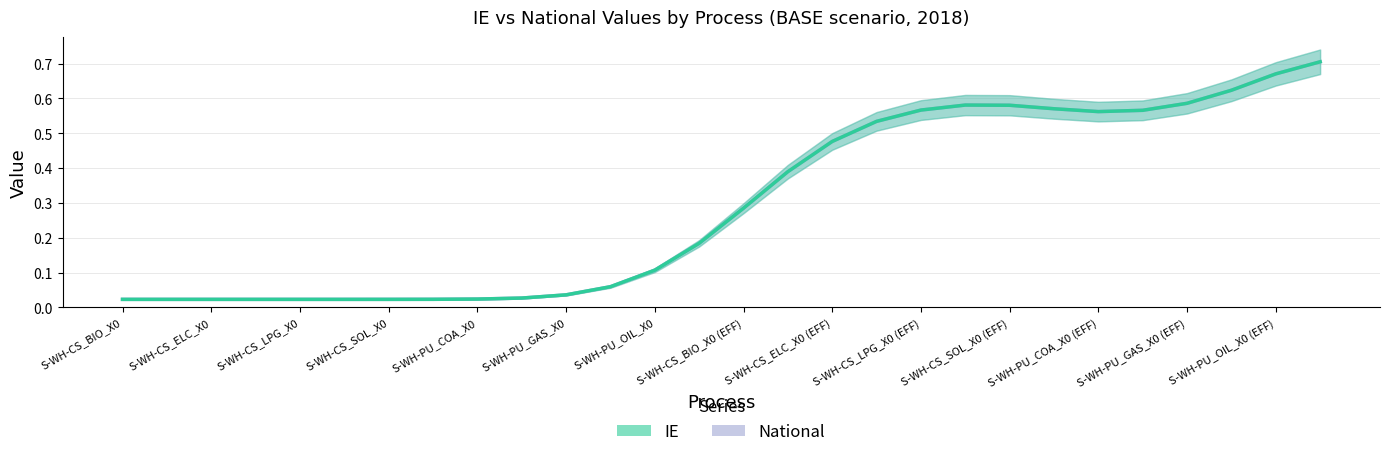

At which label is IE closest to 0?

S-WH-CS_BIO_X0